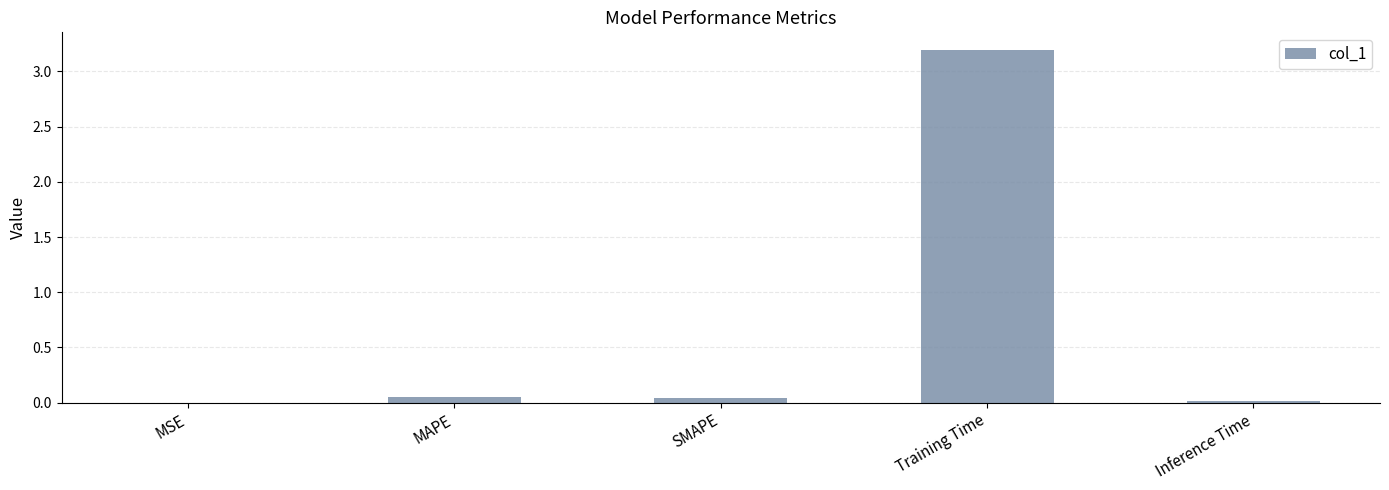

Which has a higher value, SMAPE or Inference Time?

SMAPE